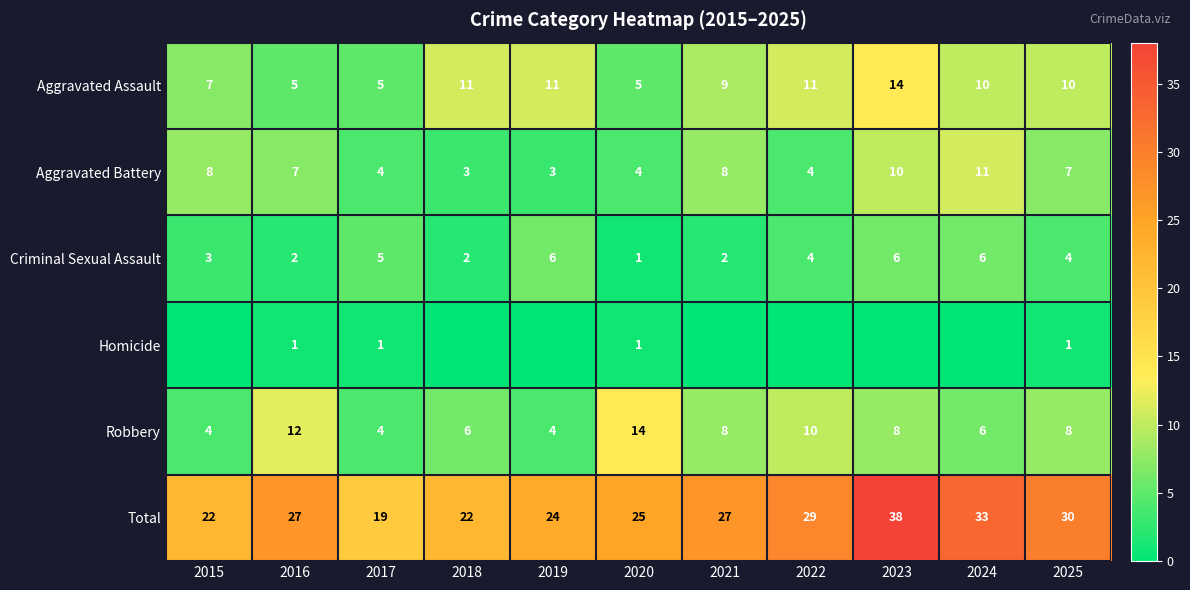

What is the total value across all series at 2015?

44